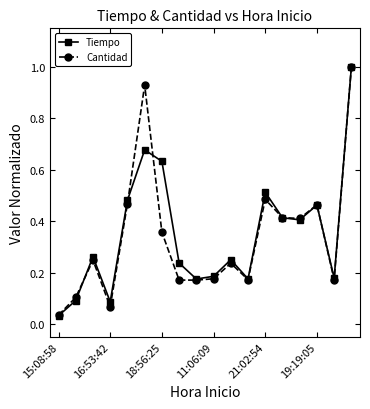

What is the maximum value shown in the chart?

1.0